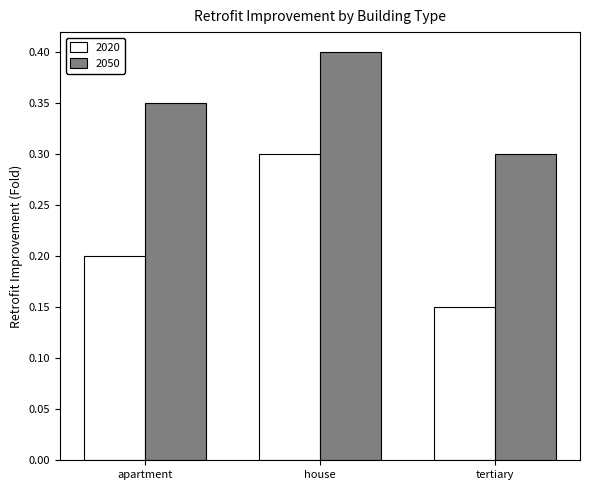

Count the 2050 values in the range 0 to 1.

3